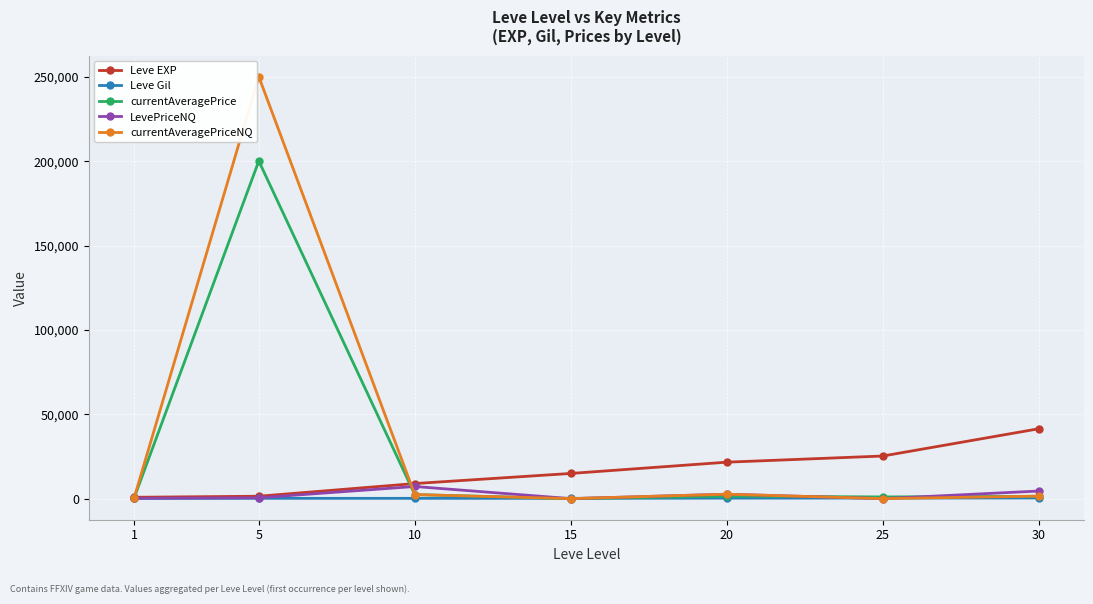

Is it true that currentAveragePrice equals -86890.8 at 15?

False